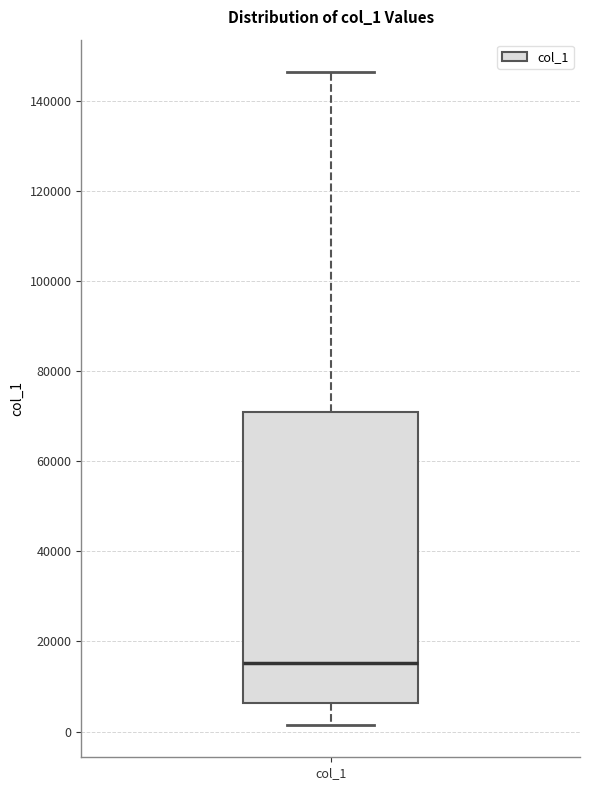

Where is the upper edge of the box for col_1 on the y-axis? The values are not printed on the chart, so give them approximately, as read against the axis.

70000